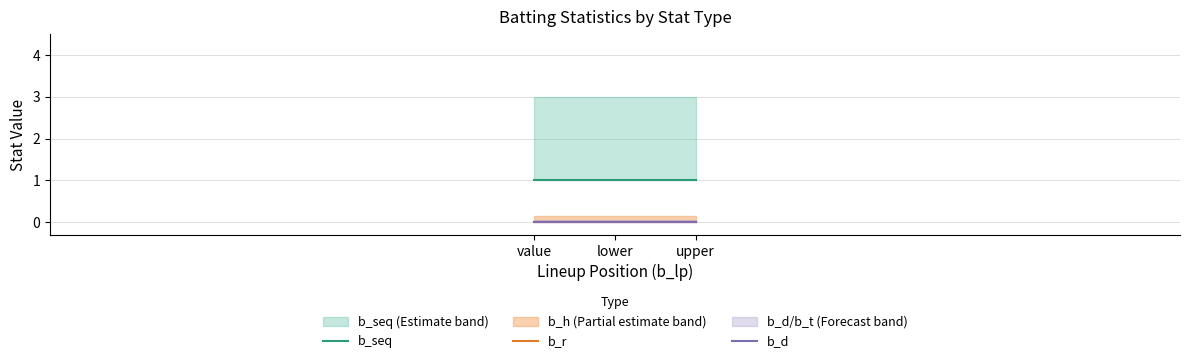

How many lines are shown in the chart?

3